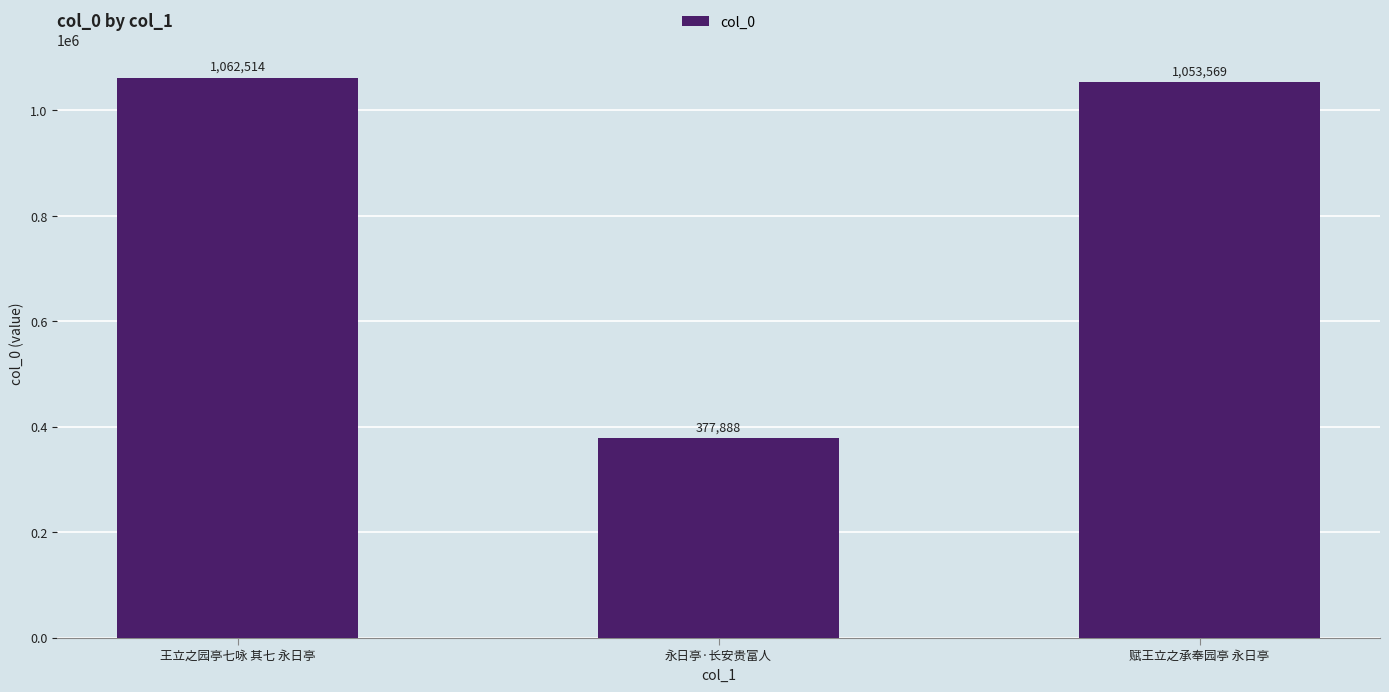

What is the ratio of the value at 永日亭·长安贵富人 to the value at 王立之园亭七咏 其七 永日亭?

0.4